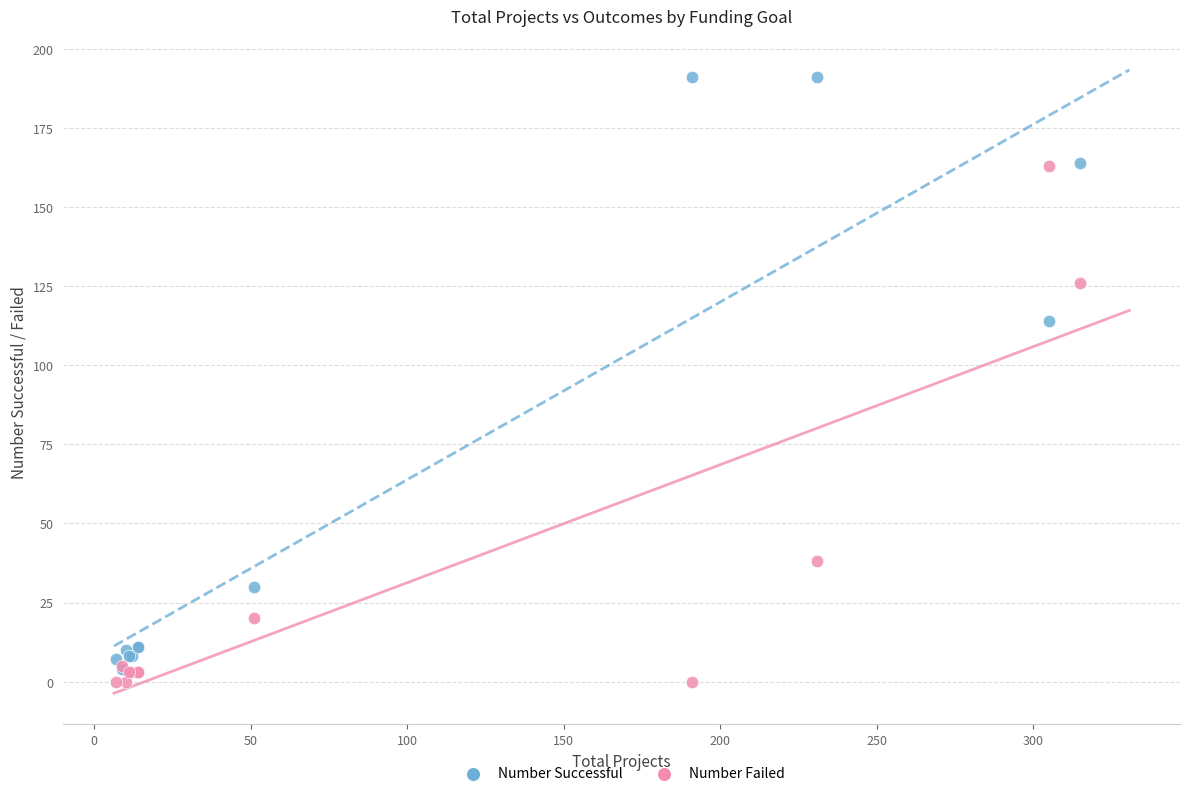

In the Number Successful series, what Y value is closest to 97?

114